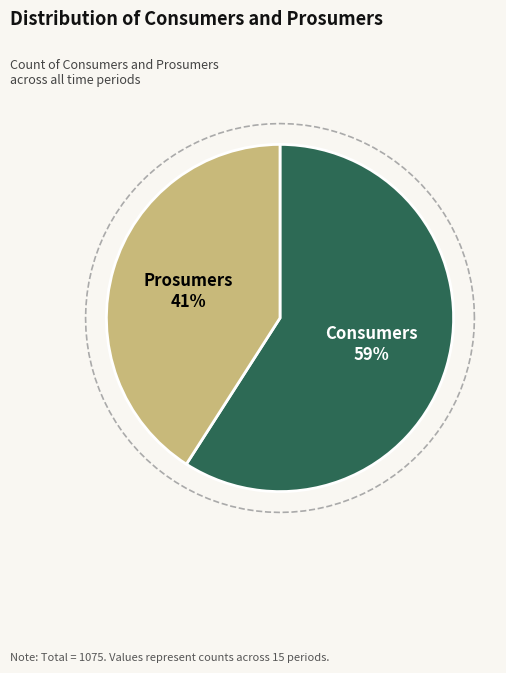

Which slice is the largest?

Consumers